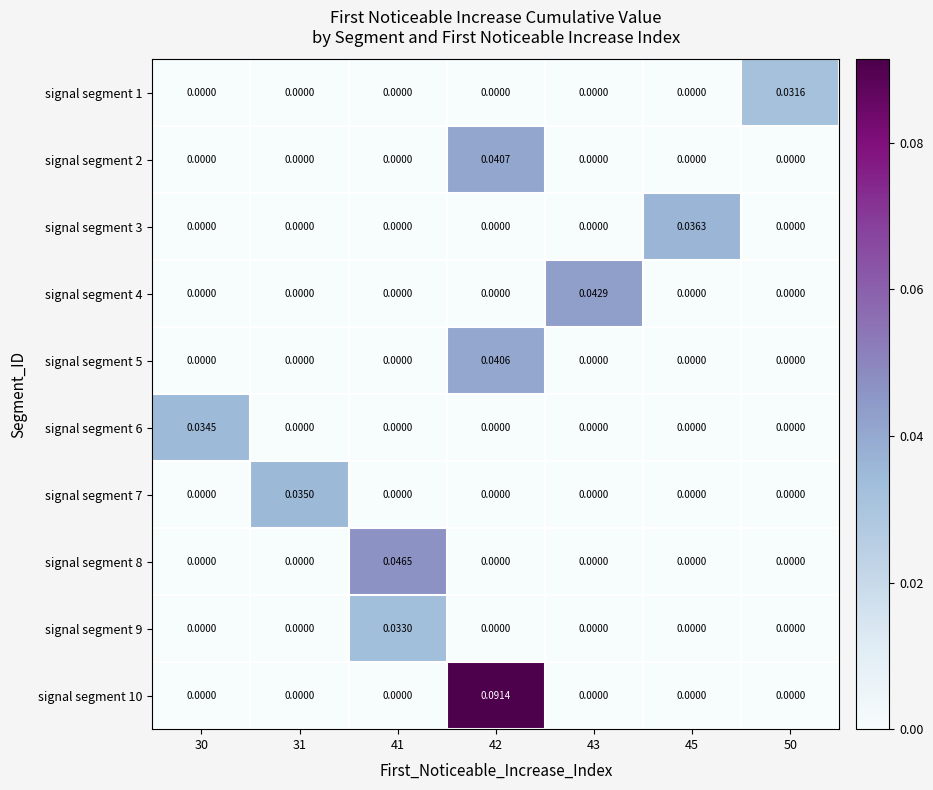

Is the value of signal segment 2 at 50 greater than the value of signal segment 5 at 42?

No